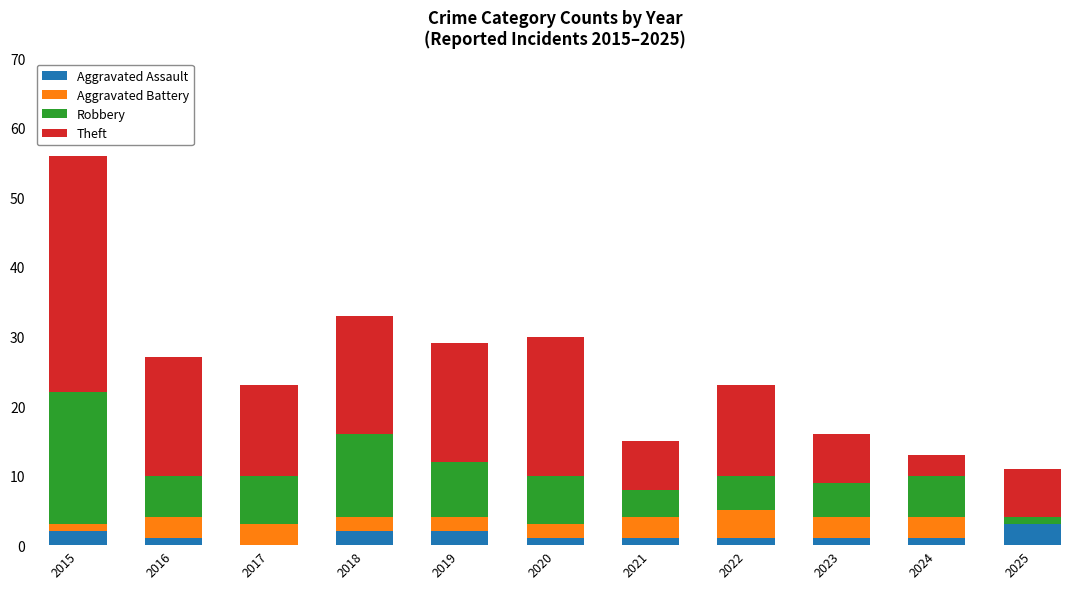

Is it true that Aggravated Assault equals 1 at 2021?

True